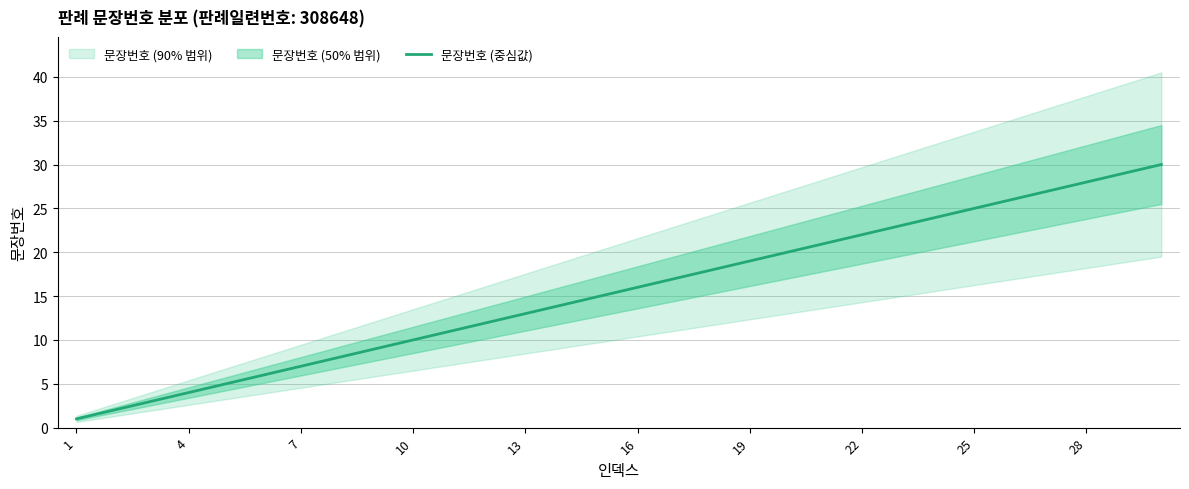

Does the chart display data point markers on the line(s)?

No